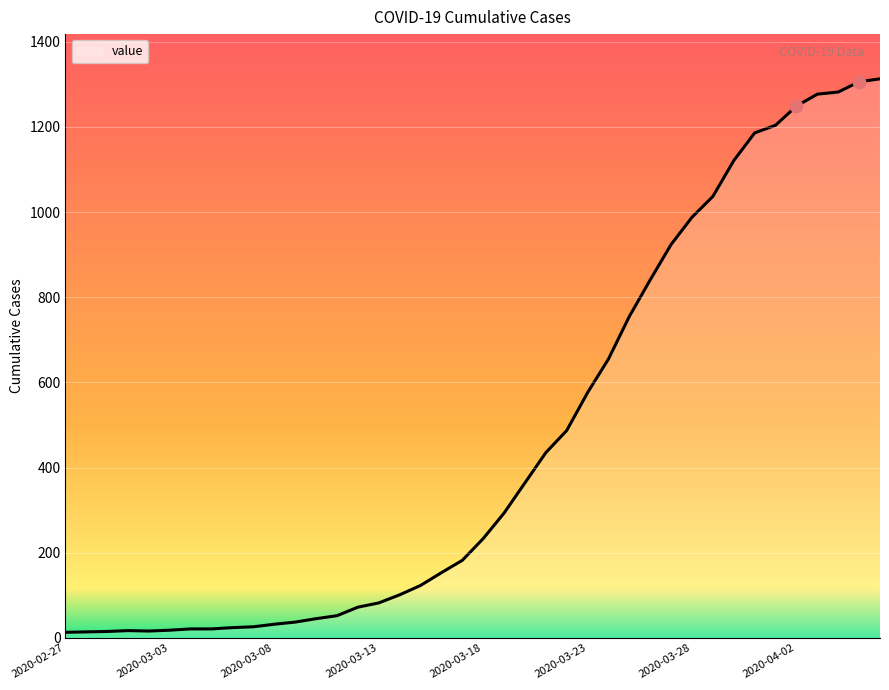

What is the greatest value displayed?

1313